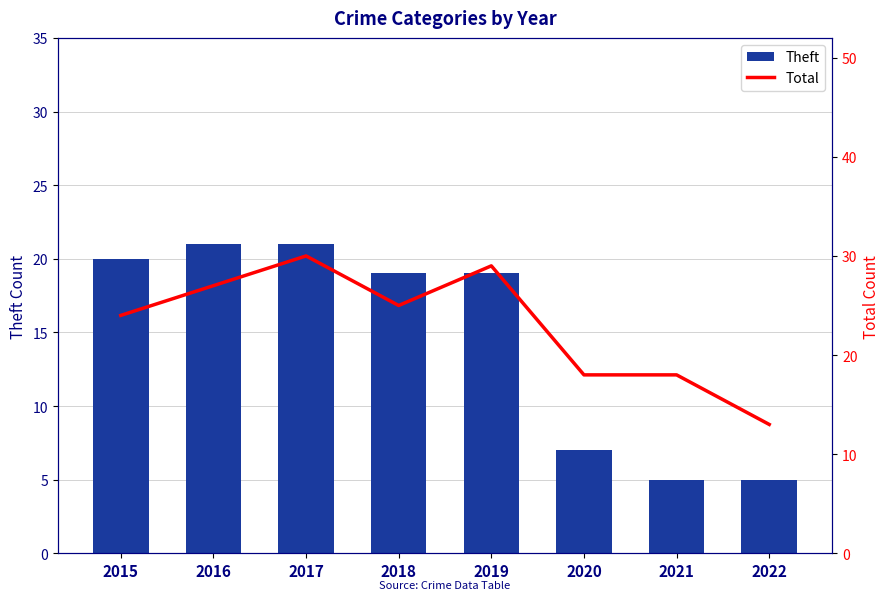

What is the value of the Theft bar at the 1st from the left?

20